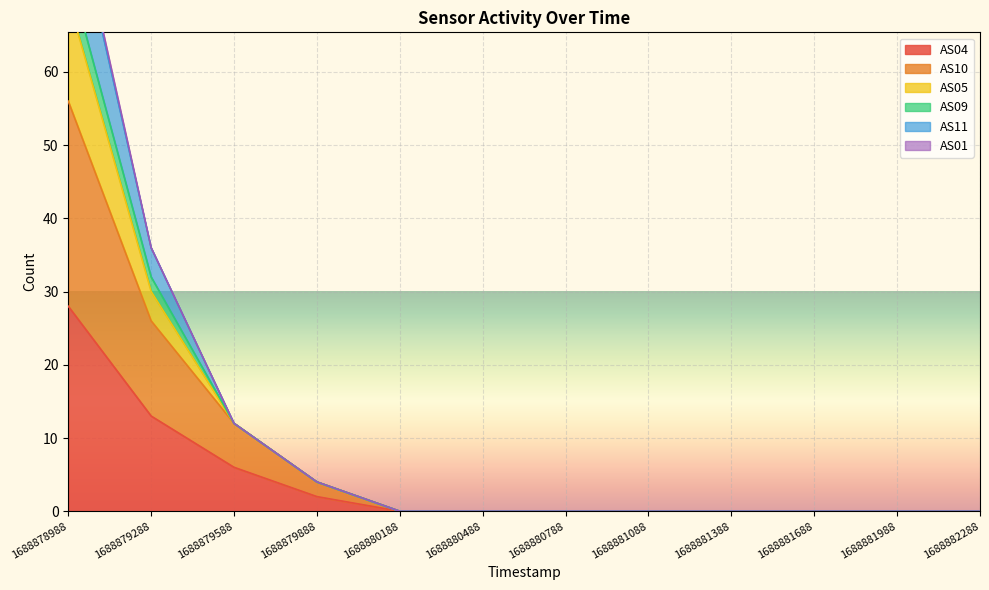

What is the average value of the AS04 series?

4